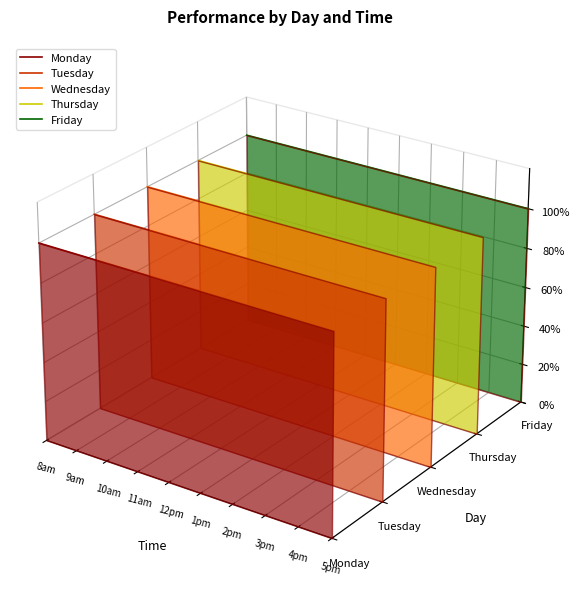

Which series has the largest range (max minus min)?

Monday